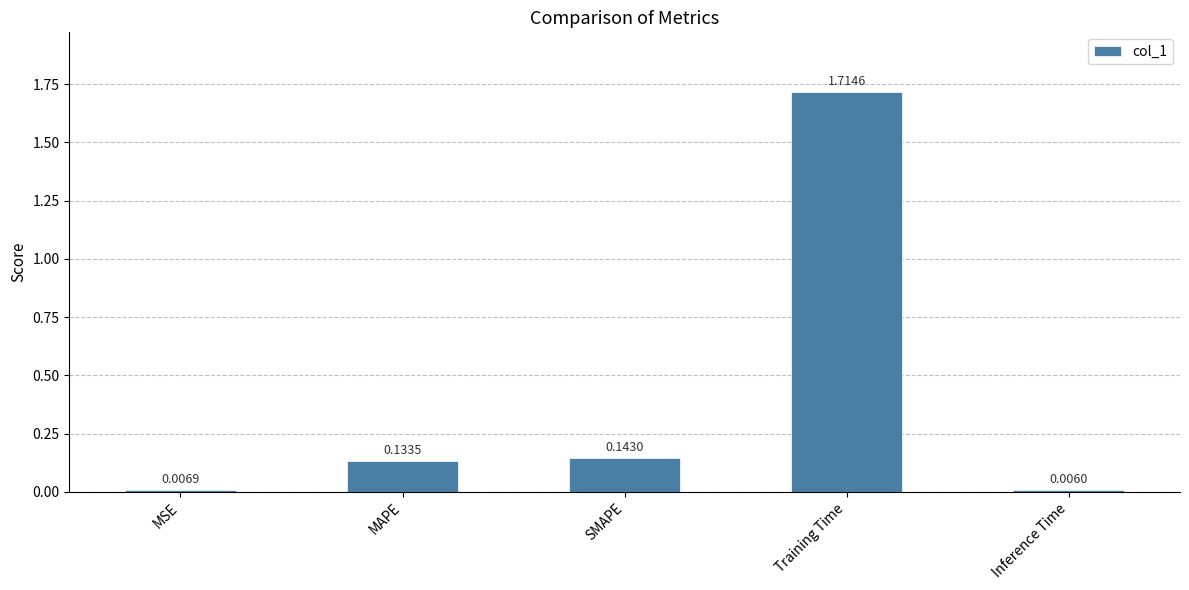

What position from the right is SMAPE?

3